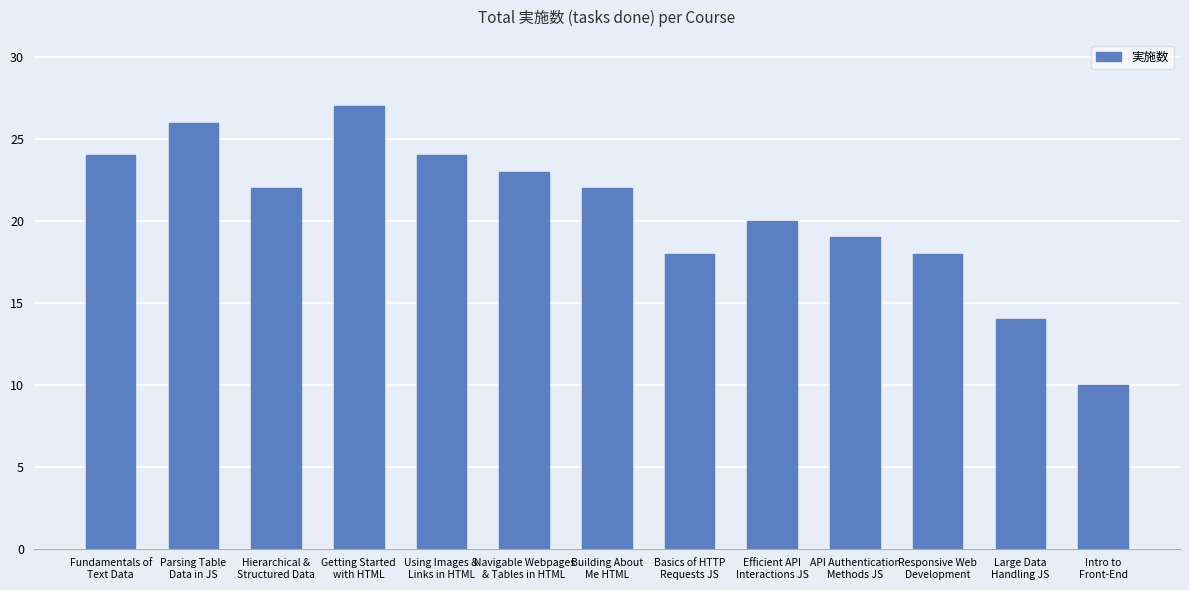

How many bars are there in total?

13